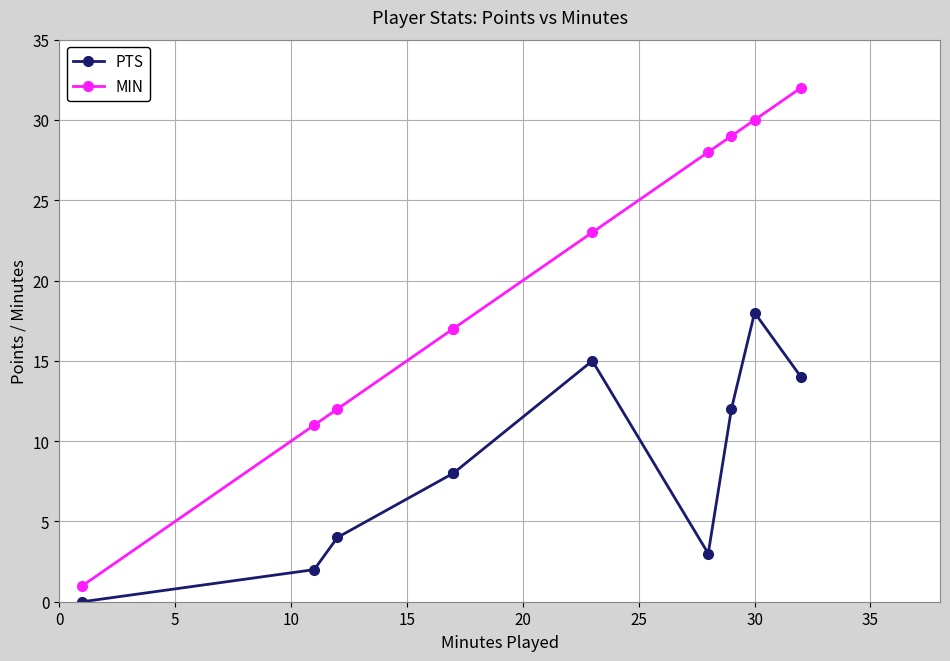

True or false: MIN and PTS cross at least once.

False